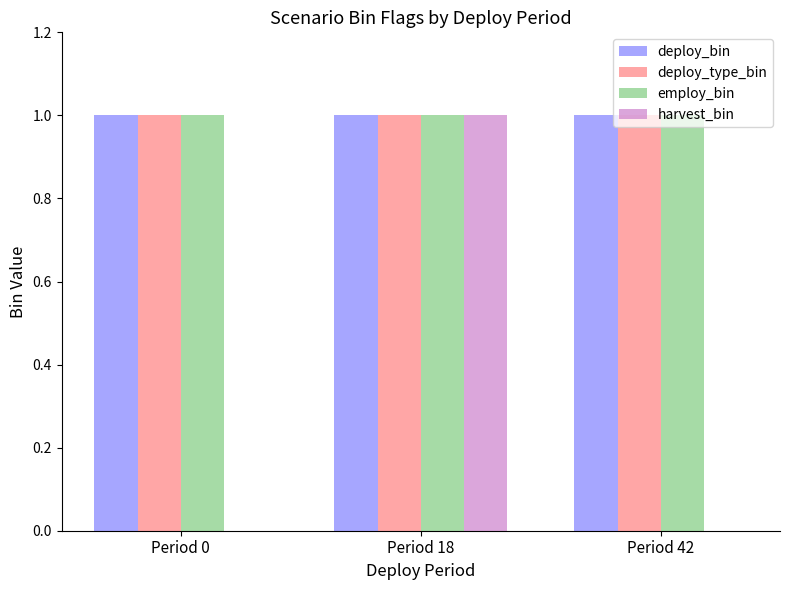

What is the sum of all harvest_bin values?

1